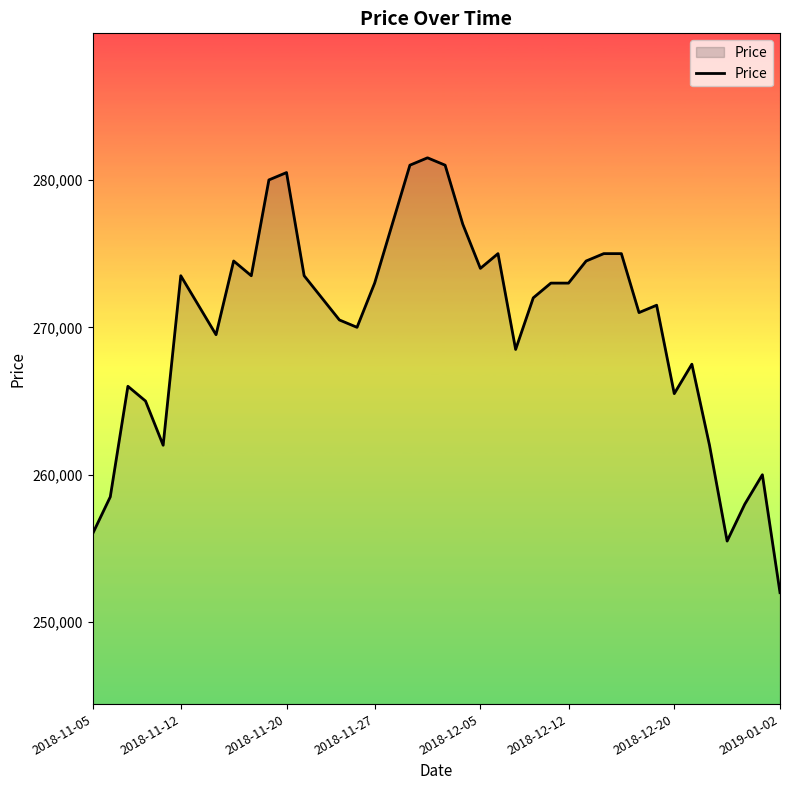

What is the smallest value displayed?

252000